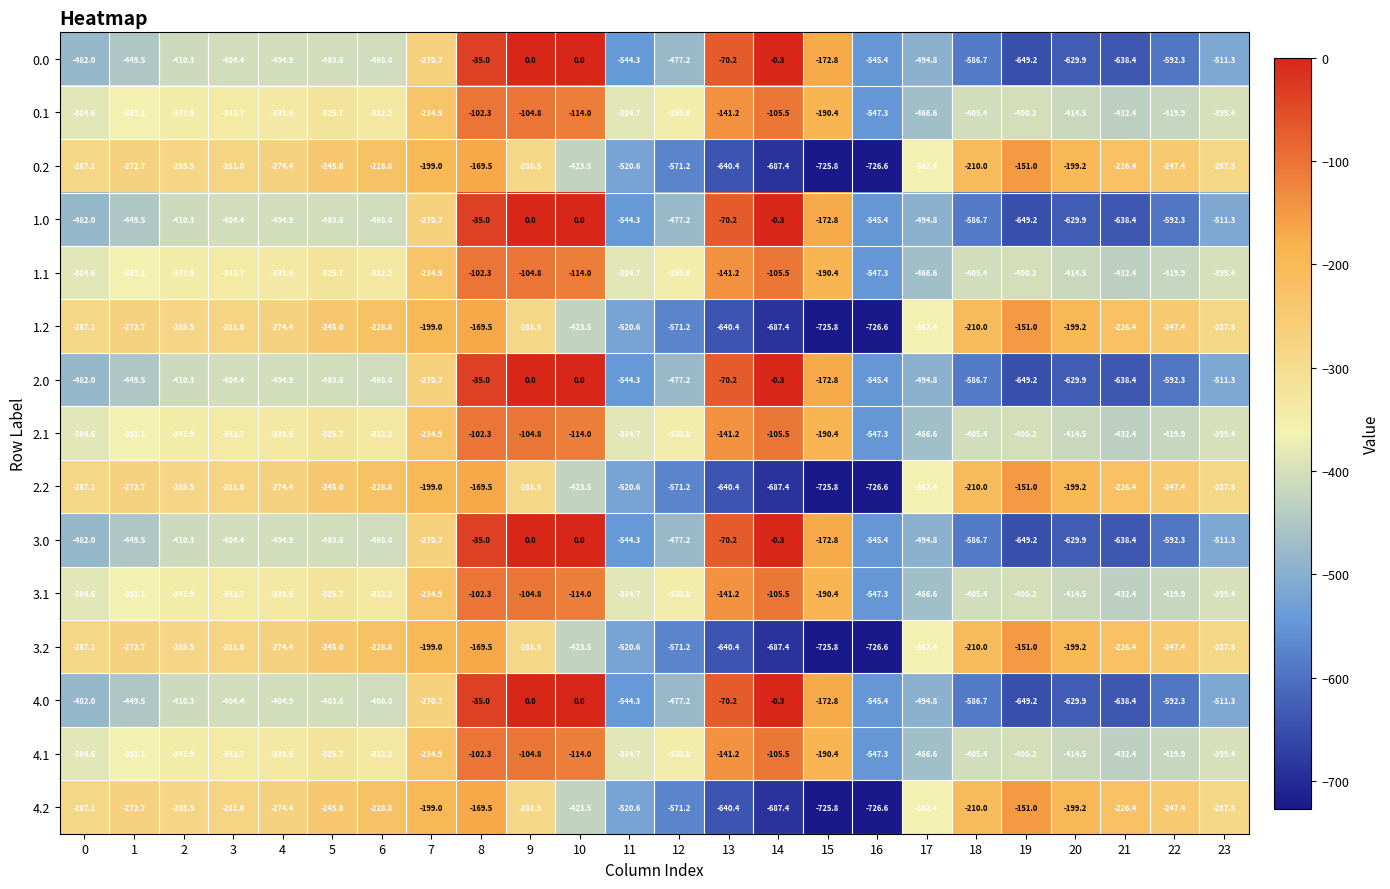

List the labels in order of 1.2 value, smallest first.

16, 15, 14, 13, 12, 11, 10, 17, 9, 23, 0, 2, 3, 4, 1, 22, 5, 6, 21, 18, 20, 7, 8, 19